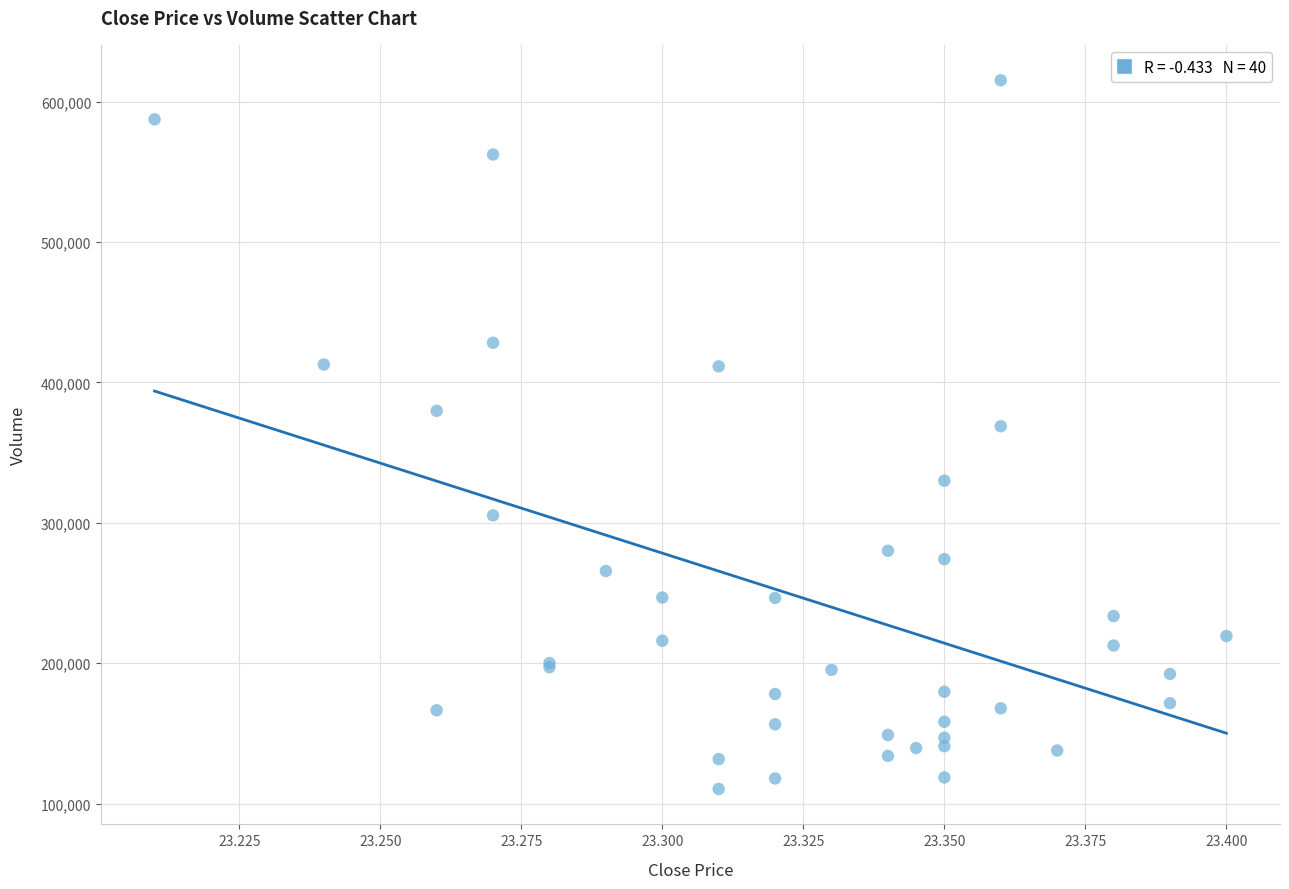

What Y value in the scatter plot is closest to 362831?

368761